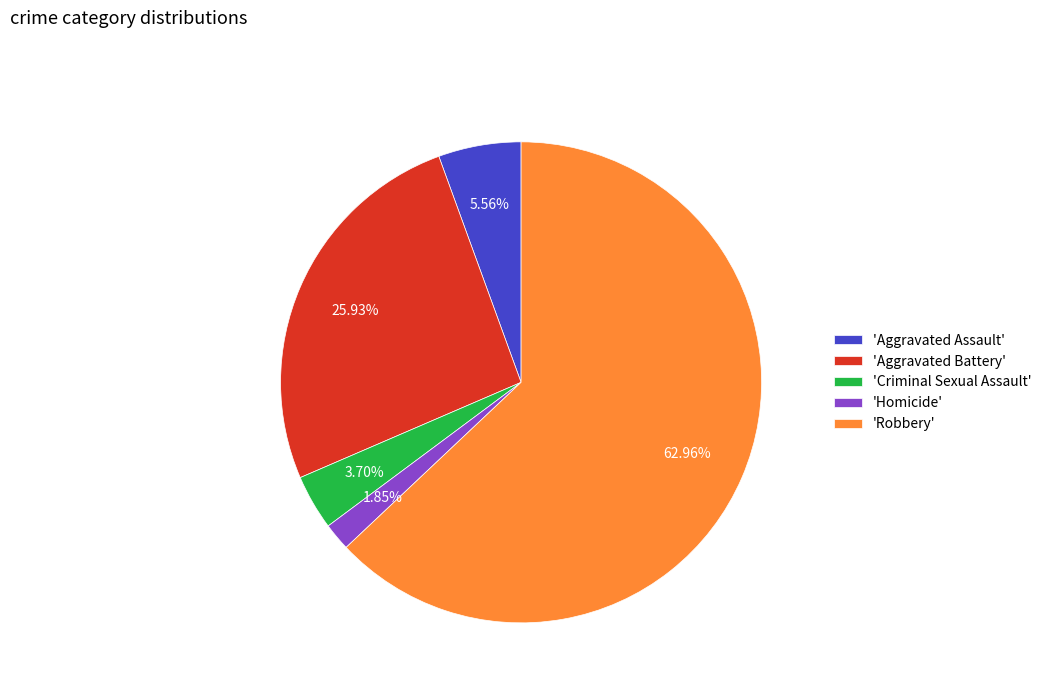

Count the number of slices in the pie.

5